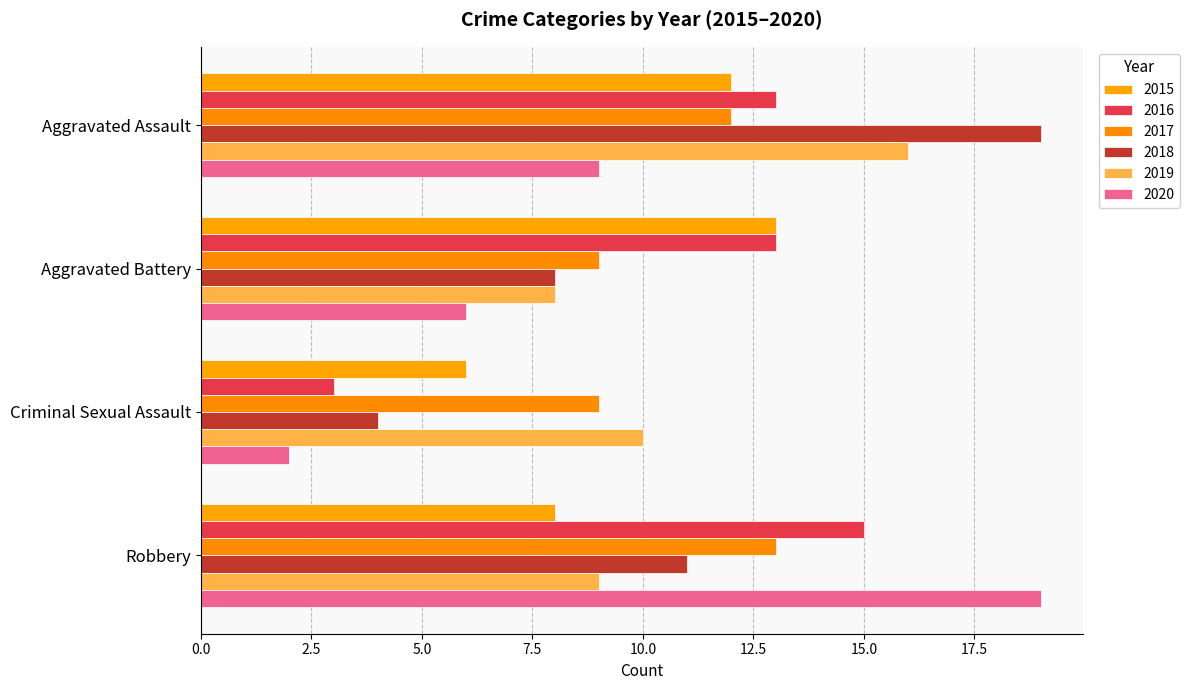

How many series are shown in this chart?

6